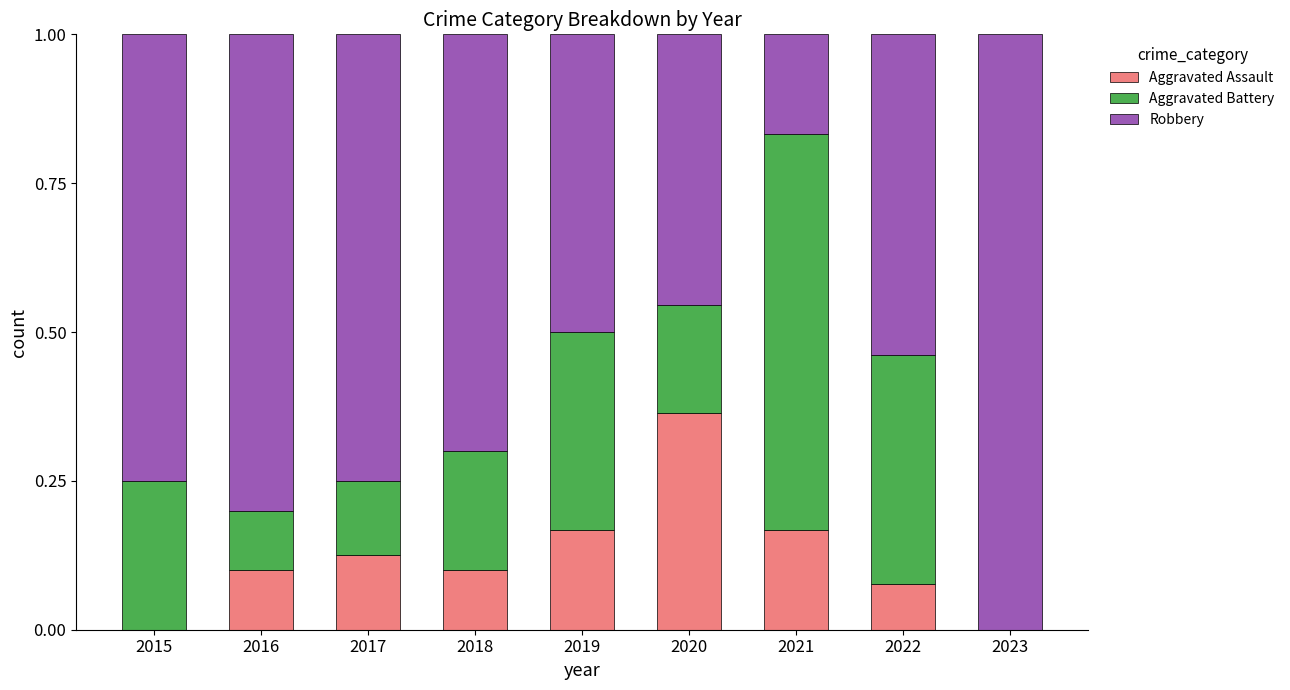

Which category has the highest value in the Aggravated Assault series?

2020